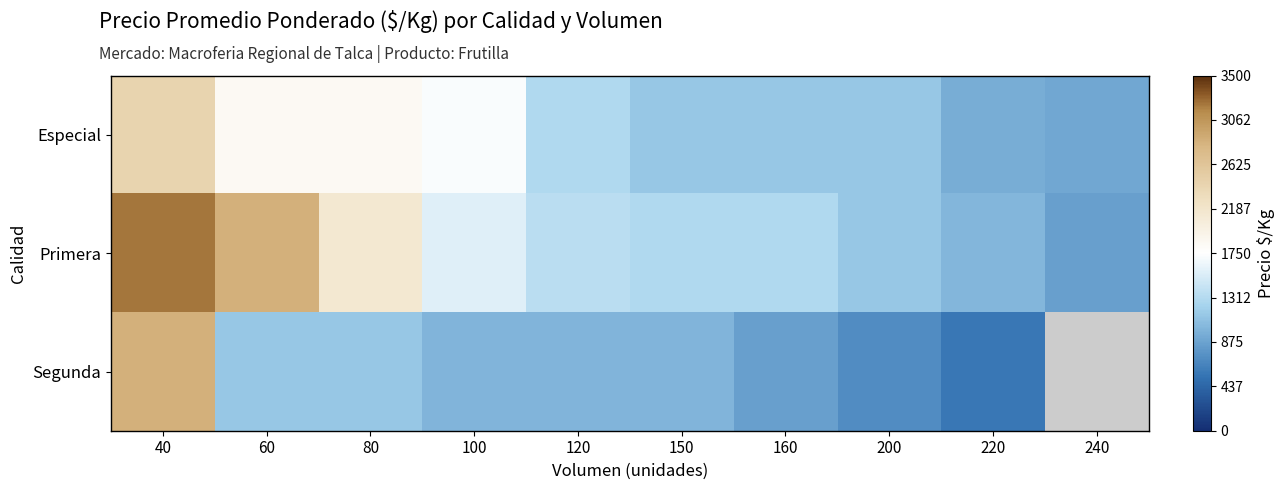

At which label does Segunda first exceed 1000?

40